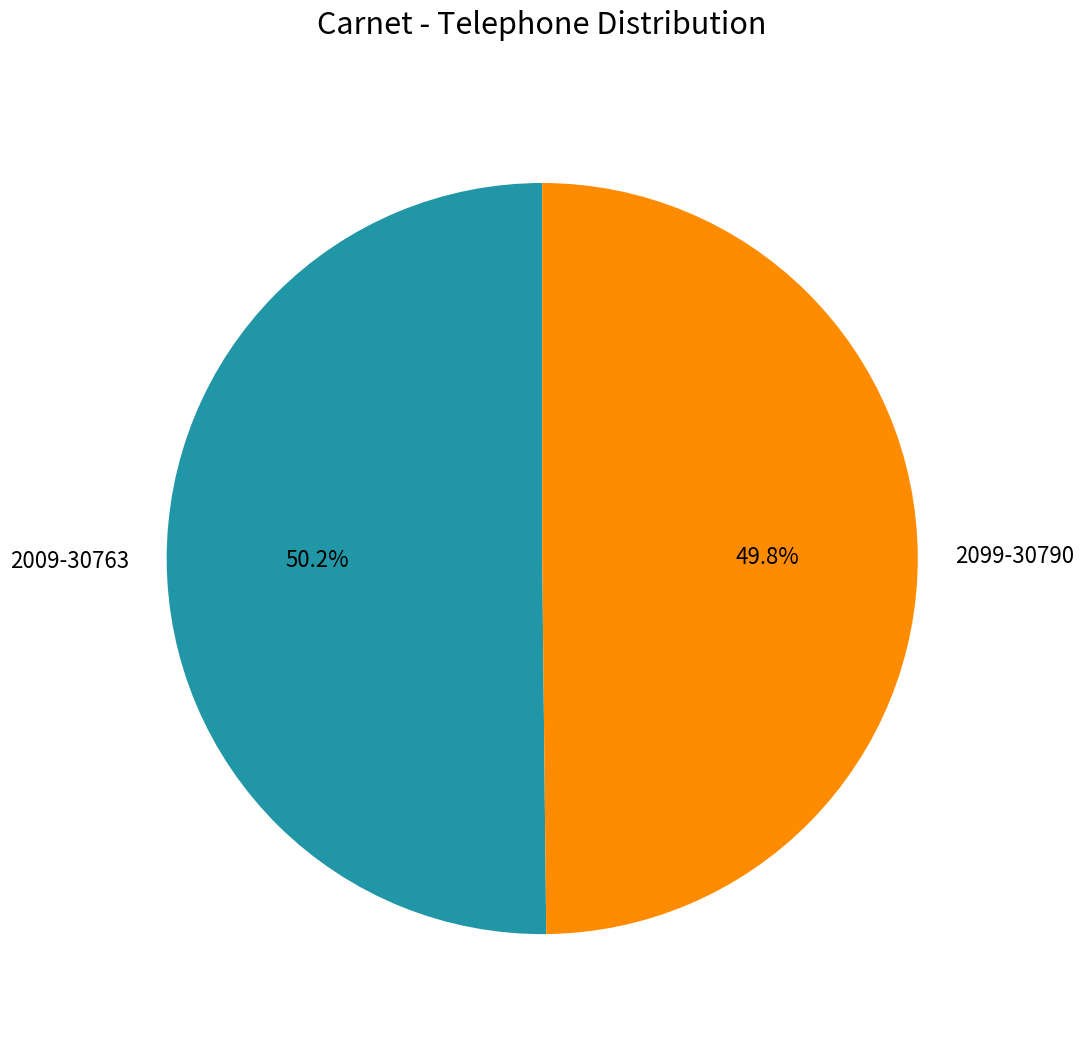

Does any single category account for the majority?

Yes